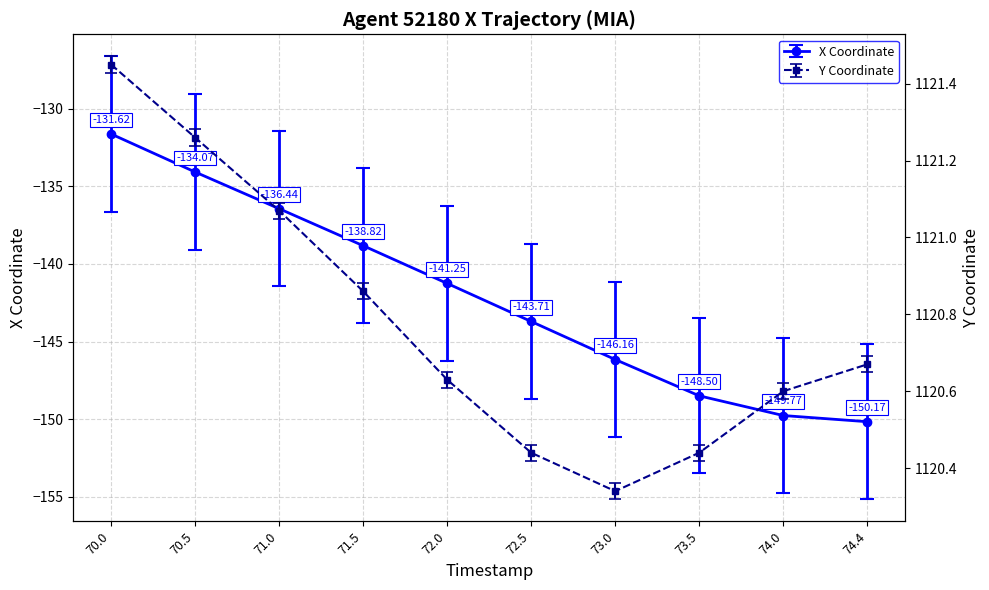

Does the chart display data point markers on the line(s)?

Yes